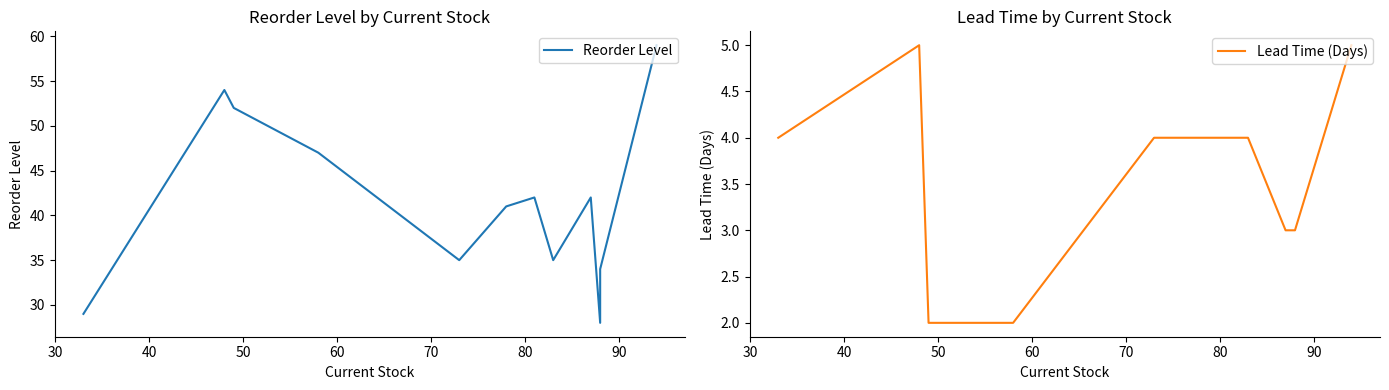

How many interior local valleys does the Reorder Level series have?

3